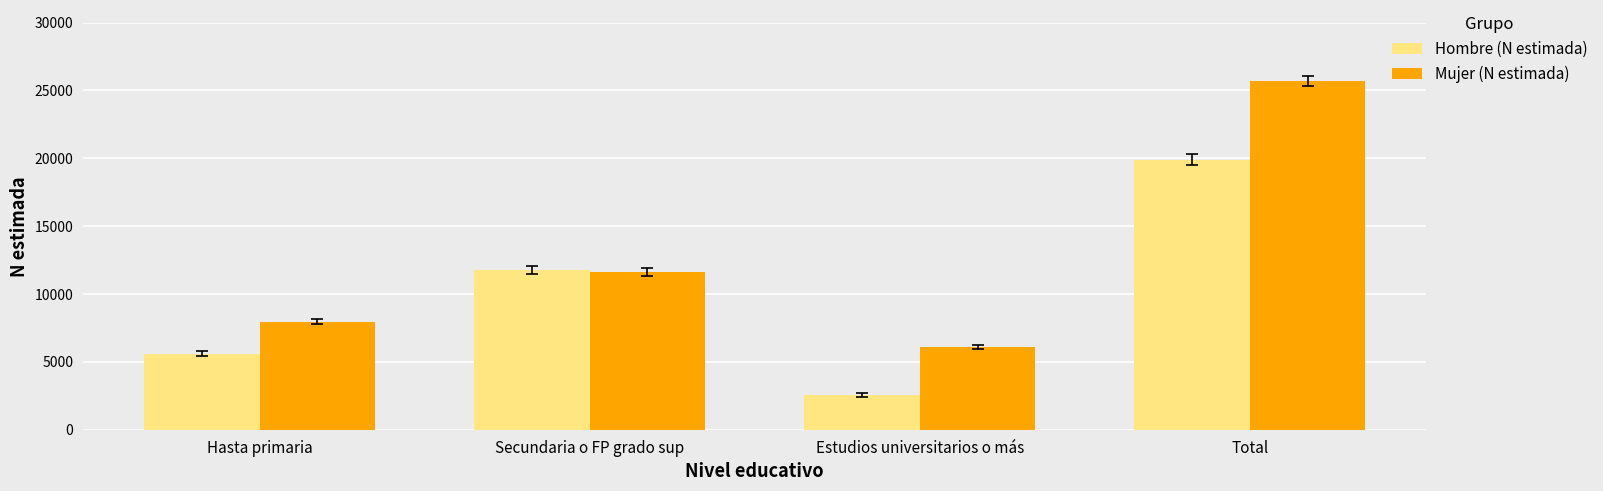

Which series has the widest spread of values?

Mujer (N estimada)